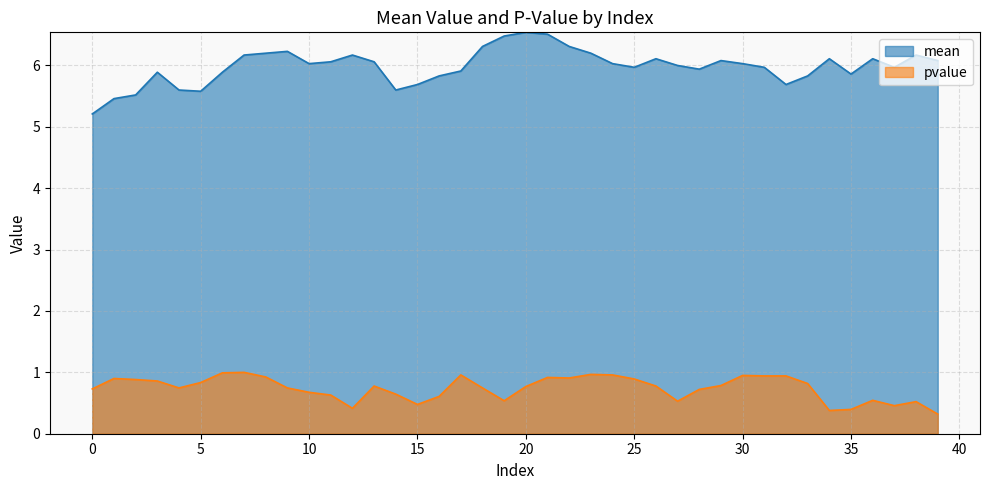

True or false: mean and pvalue intersect in this chart.

False